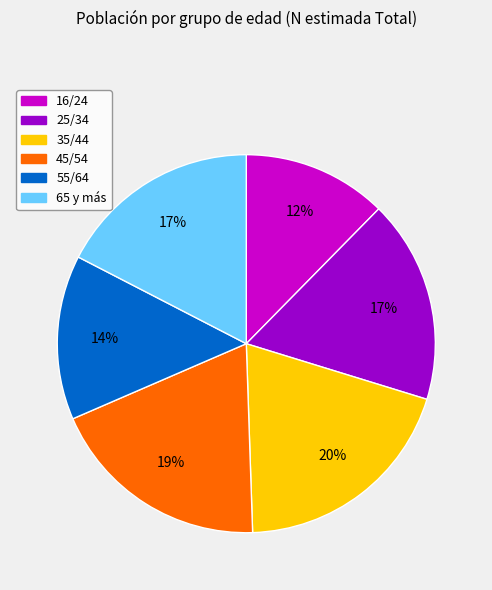

To the nearest percent, what is the difference between the 45/54 and 25/34 slice percentages?

2%